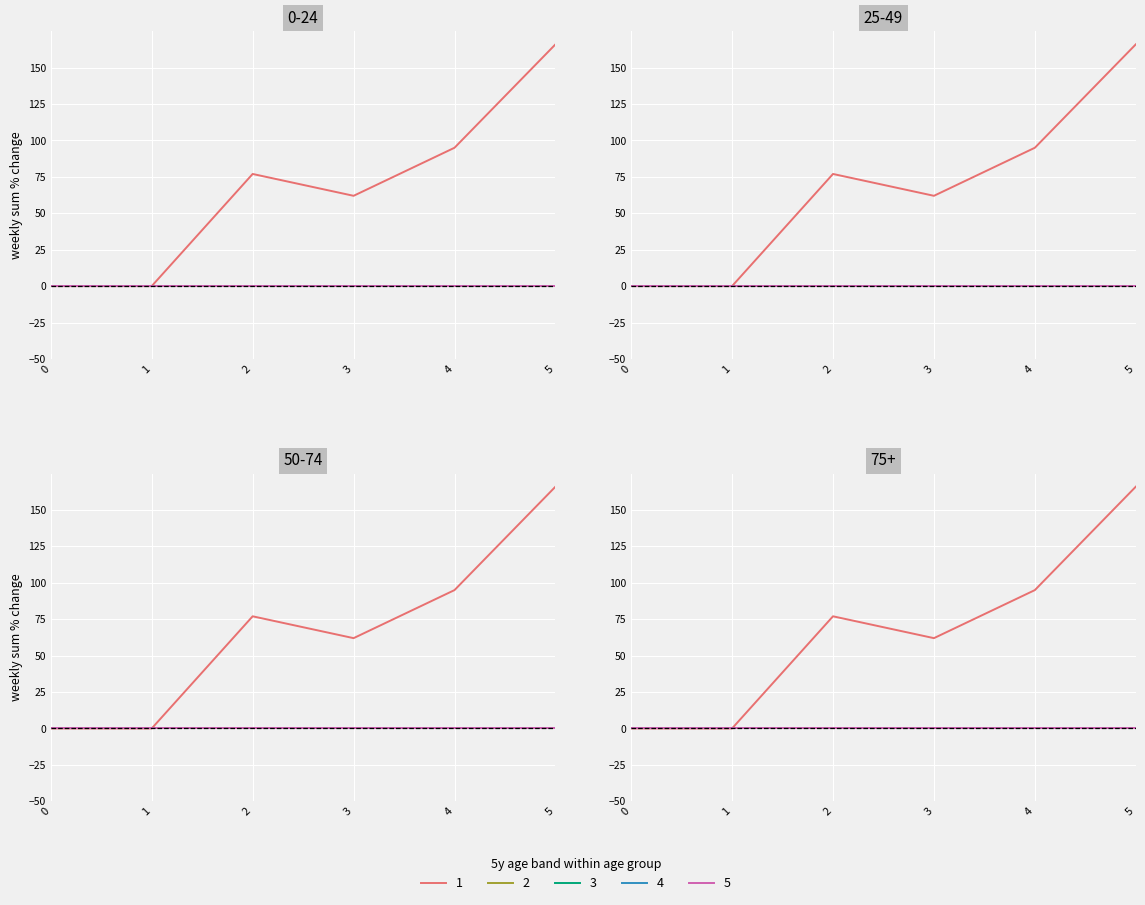

Between 0 and 1, which series saw the biggest shift?

1